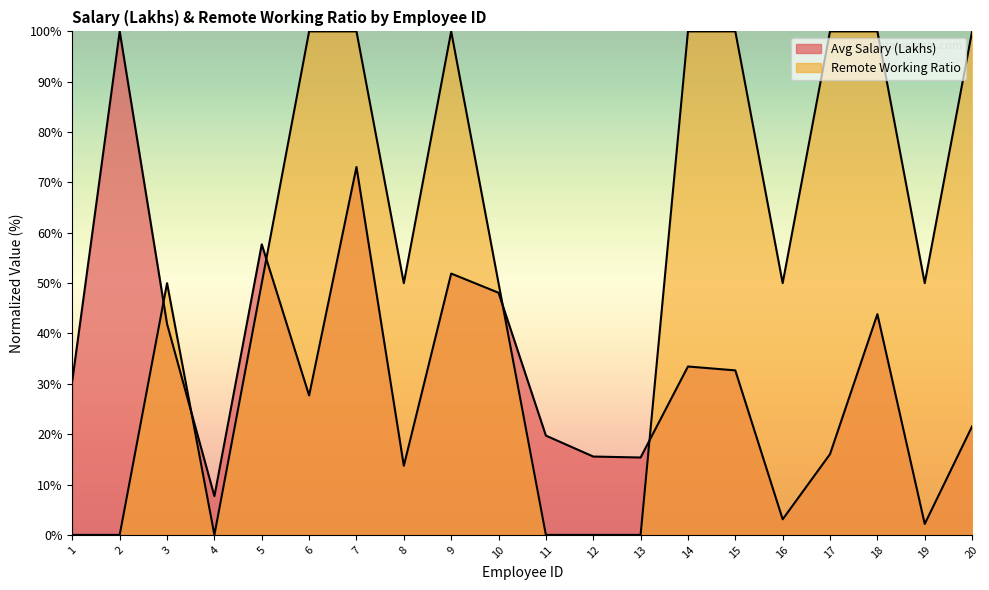

Which label corresponds to the smallest value in the chart?

1